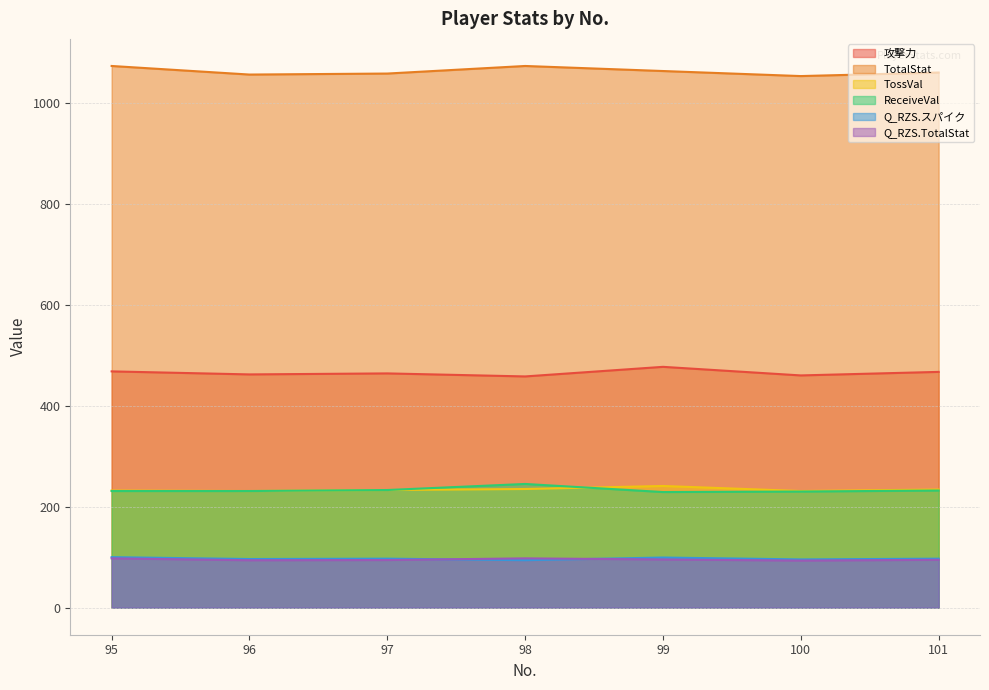

Which series ends up on top after the final intersection of Q_RZS.TotalStat and Q_RZS.スパイク?

Q_RZS.スパイク